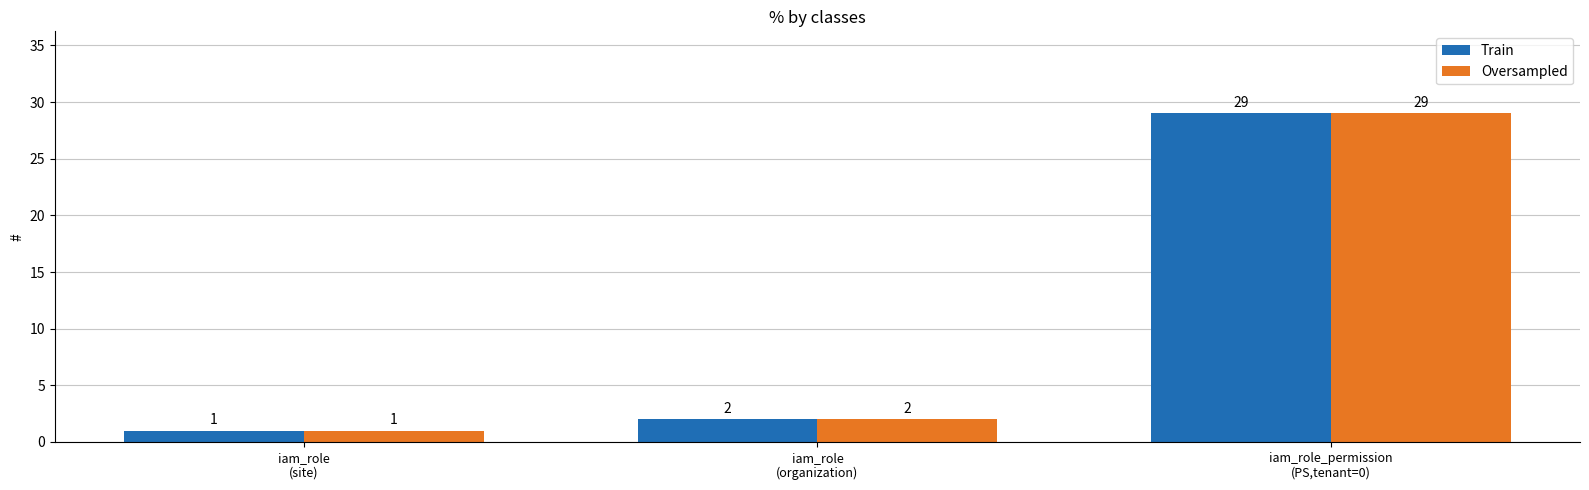

What is the greatest value displayed?

29